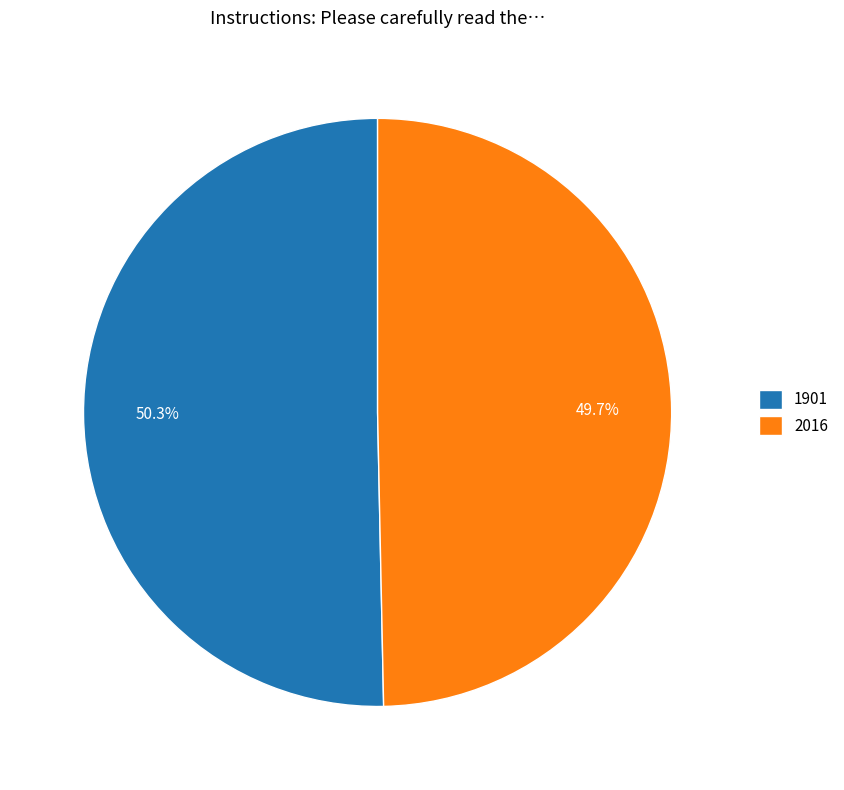

Which category has the smallest portion of the pie?

2016